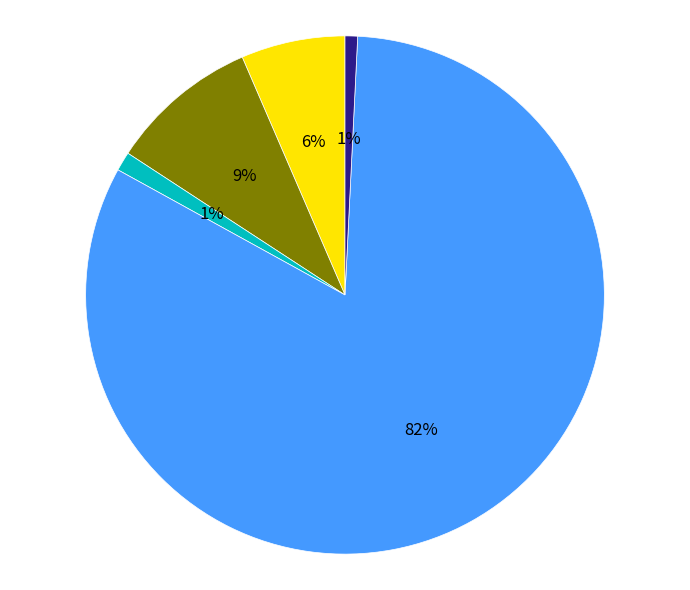

Does any single category account for the majority?

Yes